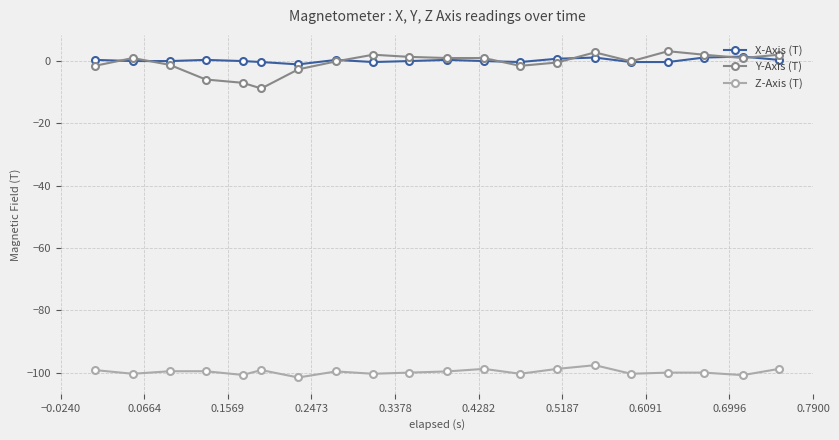

What is the difference between the maximum and minimum values in the Y-Axis (T) series?

11.9